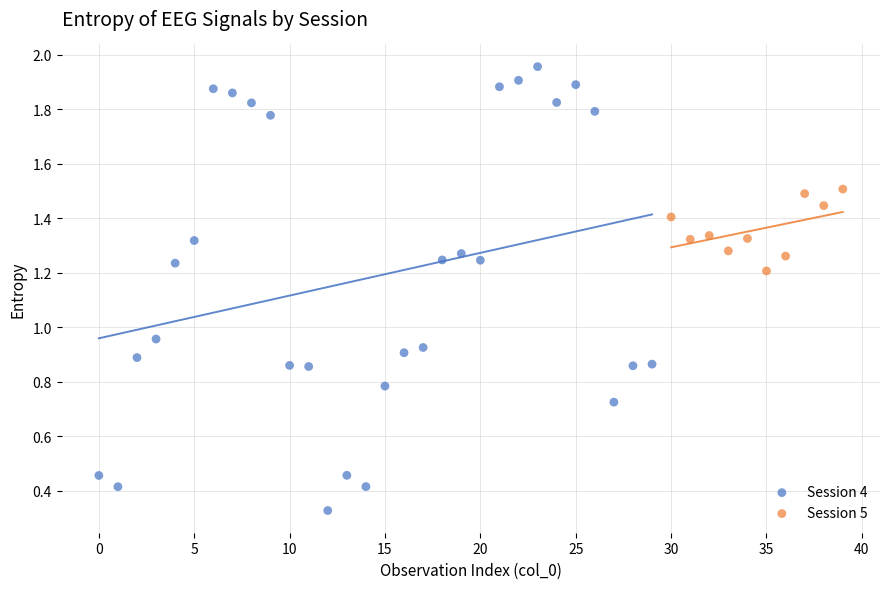

Which series has the widest spread of Y values?

Session 4